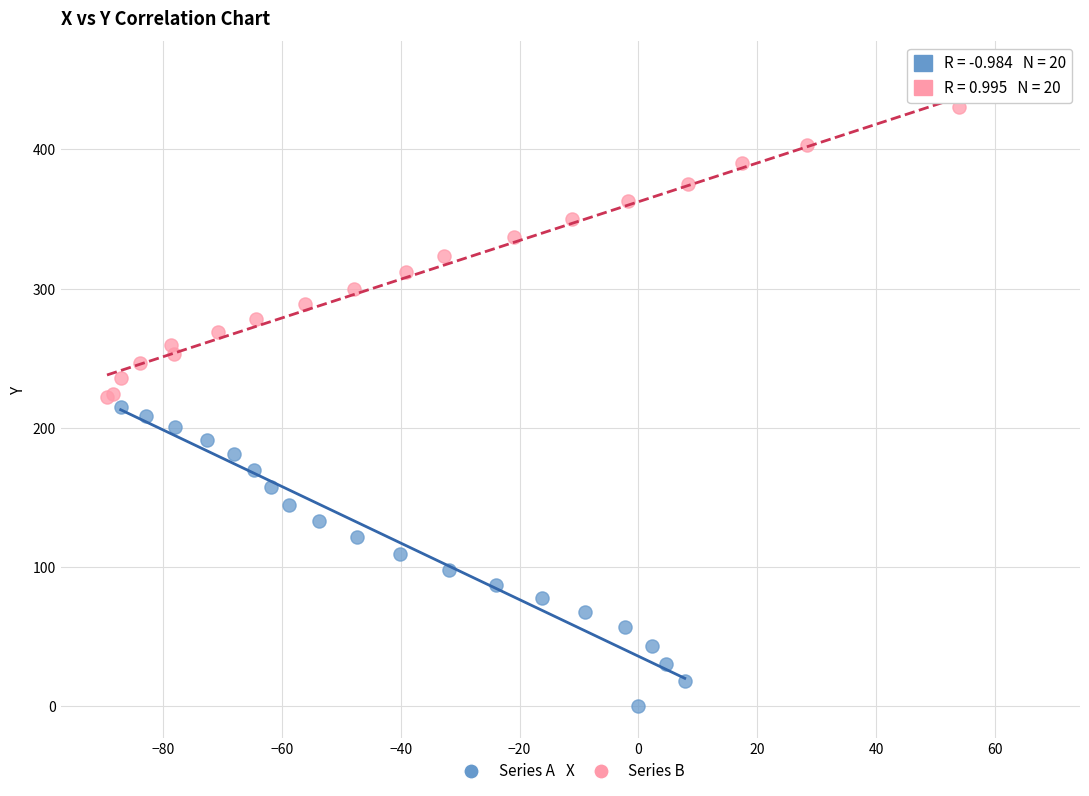

Which series contains the highest Y value?

Series B